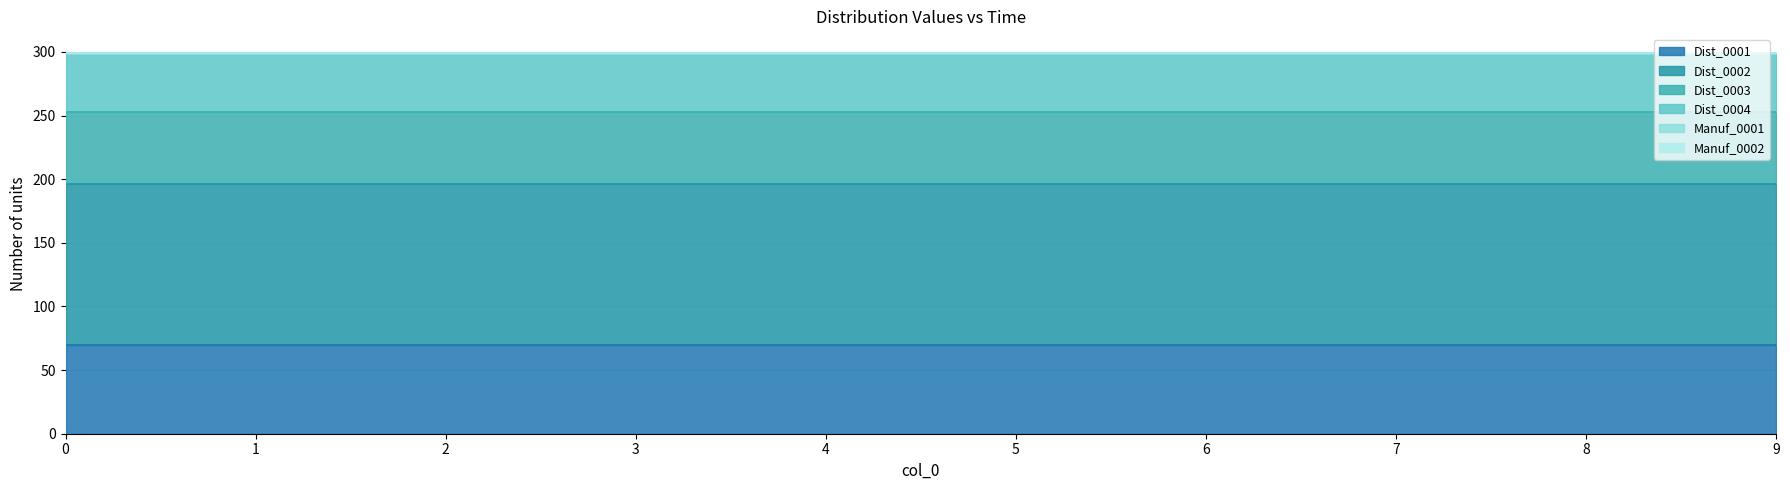

Which series has the widest spread of values?

Dist_0001